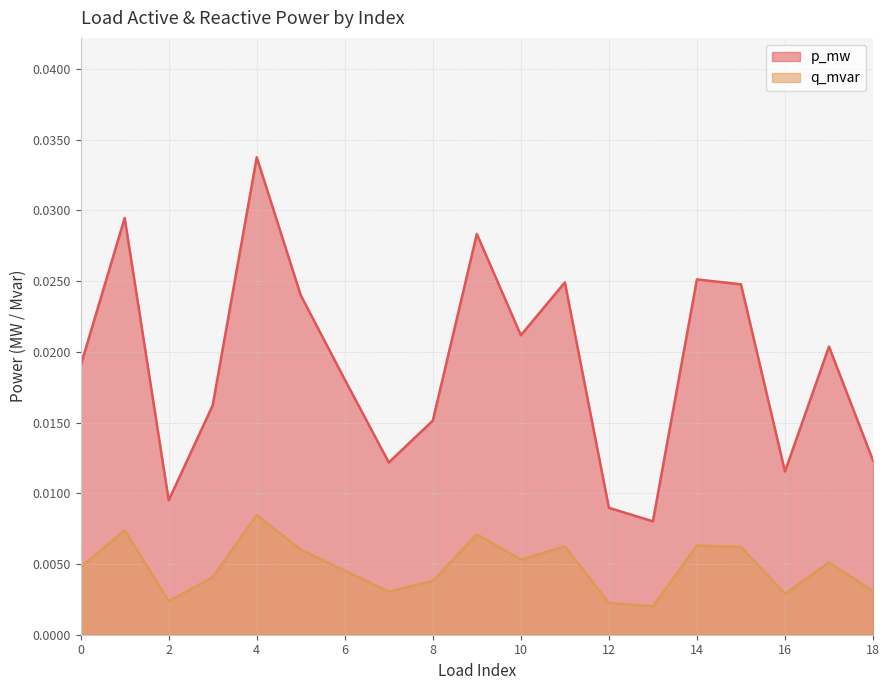

Where is p_mw nearest to the value 0?

13